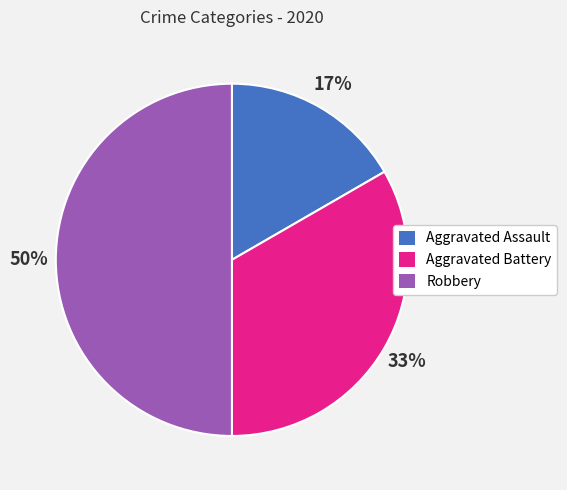

Count the number of slices in the pie.

3